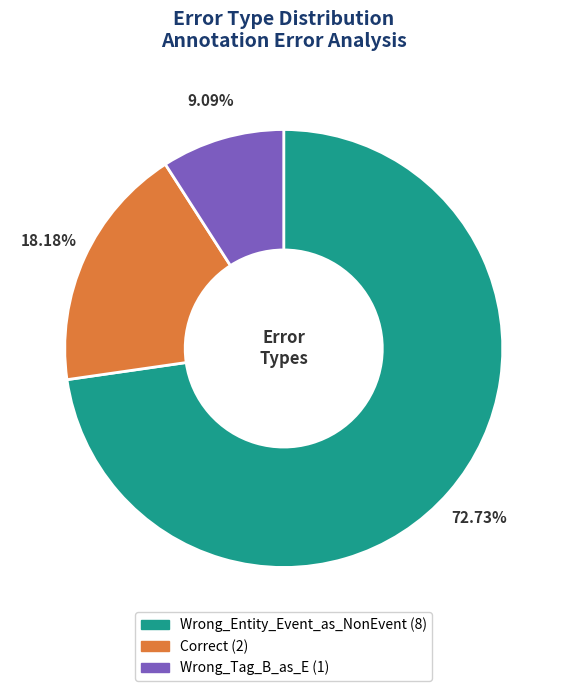

What is the ratio of the value at Wrong_Tag_B_as_E to the value at Correct?

0.5